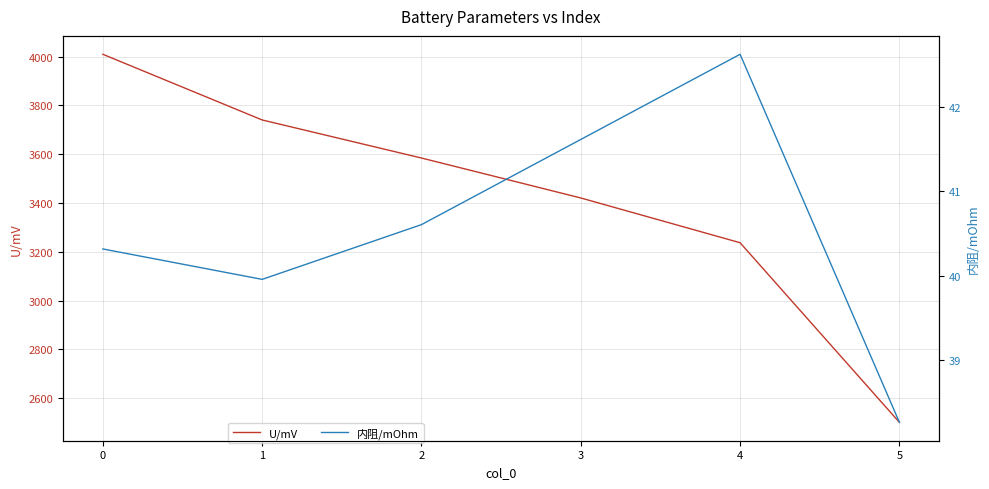

True or false: U/mV has a value of 2501.1 at 5.

True